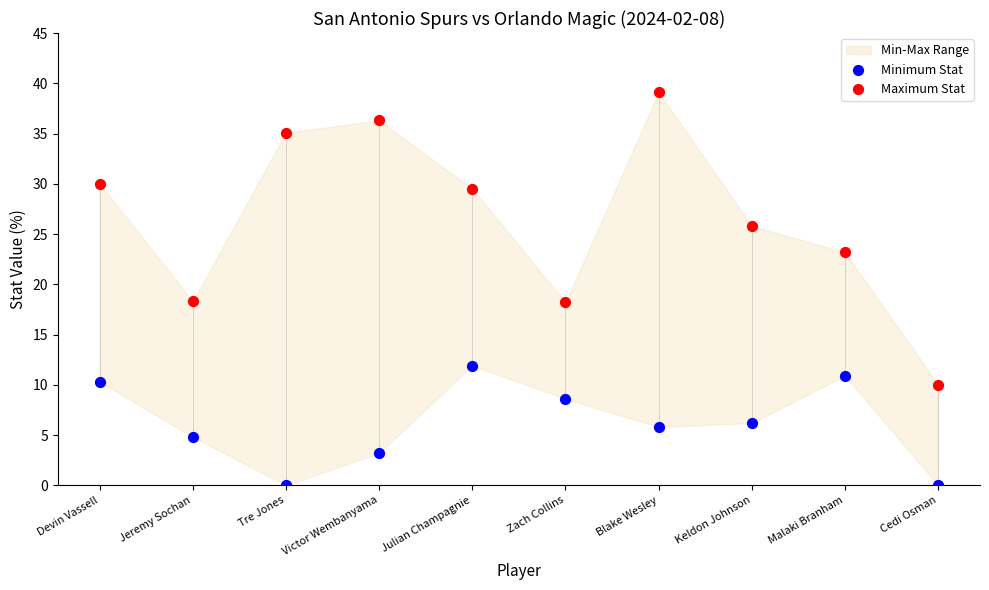

Which series has the widest spread of Y values?

Maximum Stat